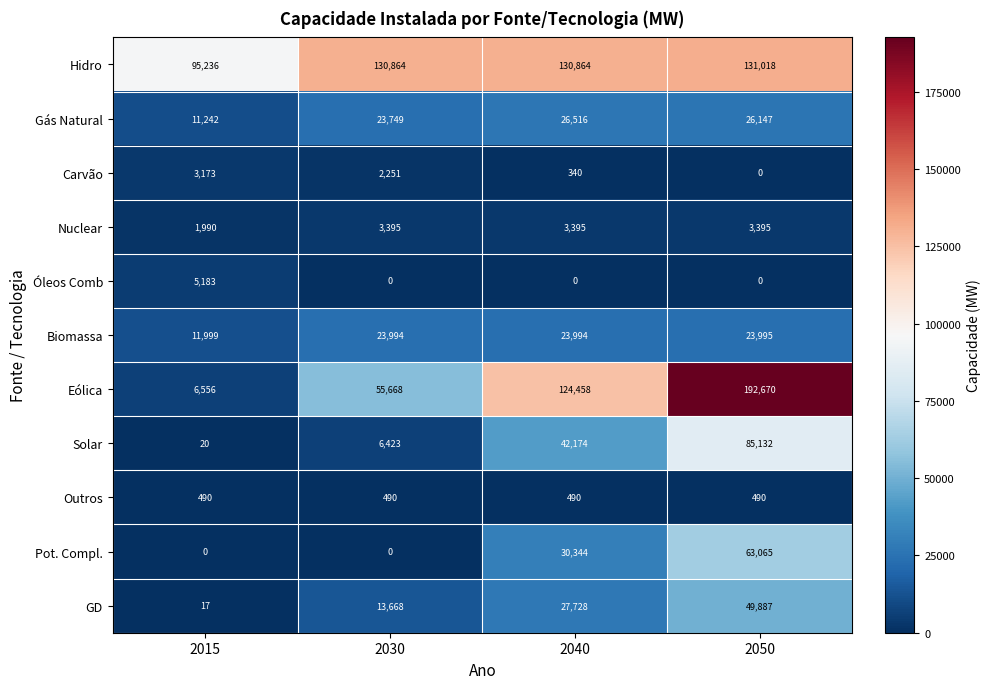

At 2015, list the series in order from smallest to largest.

Pot. Compl., GD, Solar, Outros, Nuclear, Carvão, Óleos Comb, Eólica, Gás Natural, Biomassa, Hidro